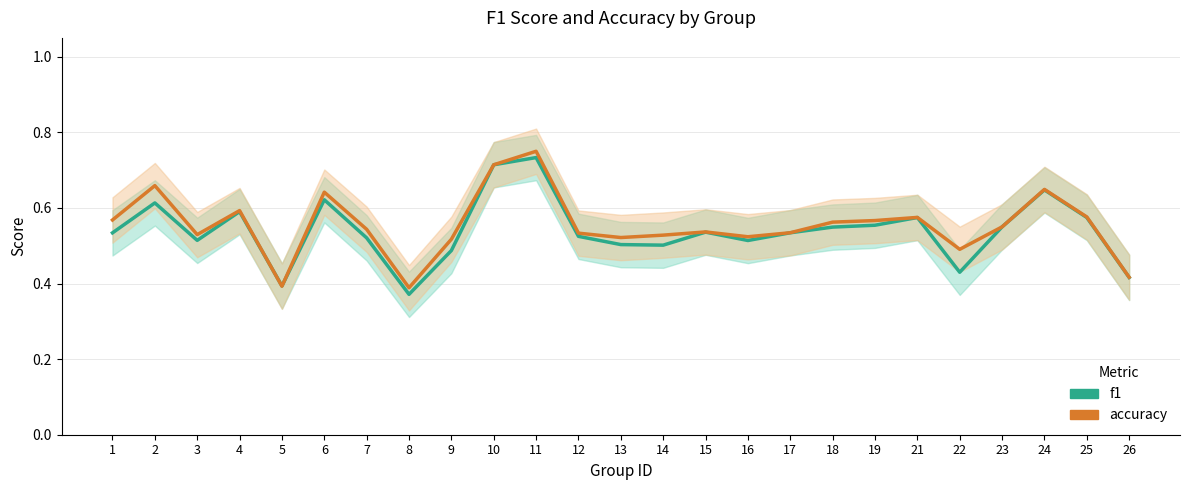

Rank the series at 2 from highest to lowest value.

accuracy, f1